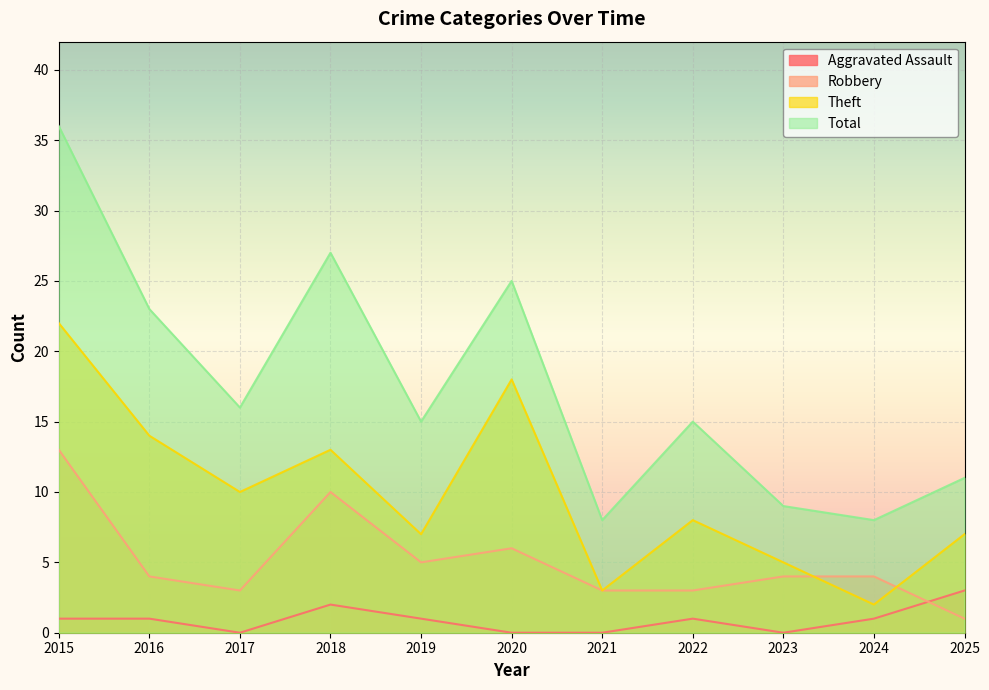

What is the average value of the Theft series?

10